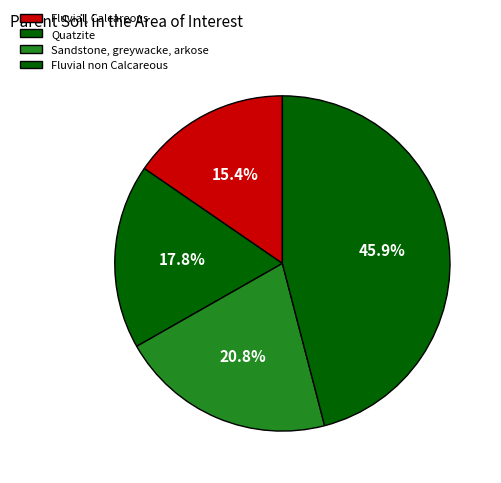

Combined, what portion of the pie is Quatzite and Fluvial, Calcareous?

33.2%